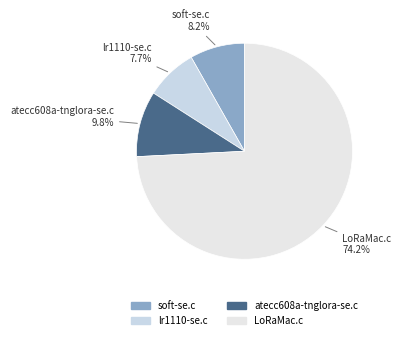

How much of the chart is everything except atecc608a-tnglora-se.c?

90.2%